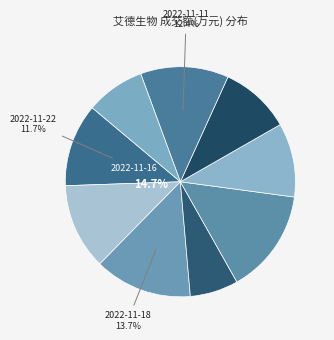

Is it true that 2022-11-15 is 16% of the pie?

False